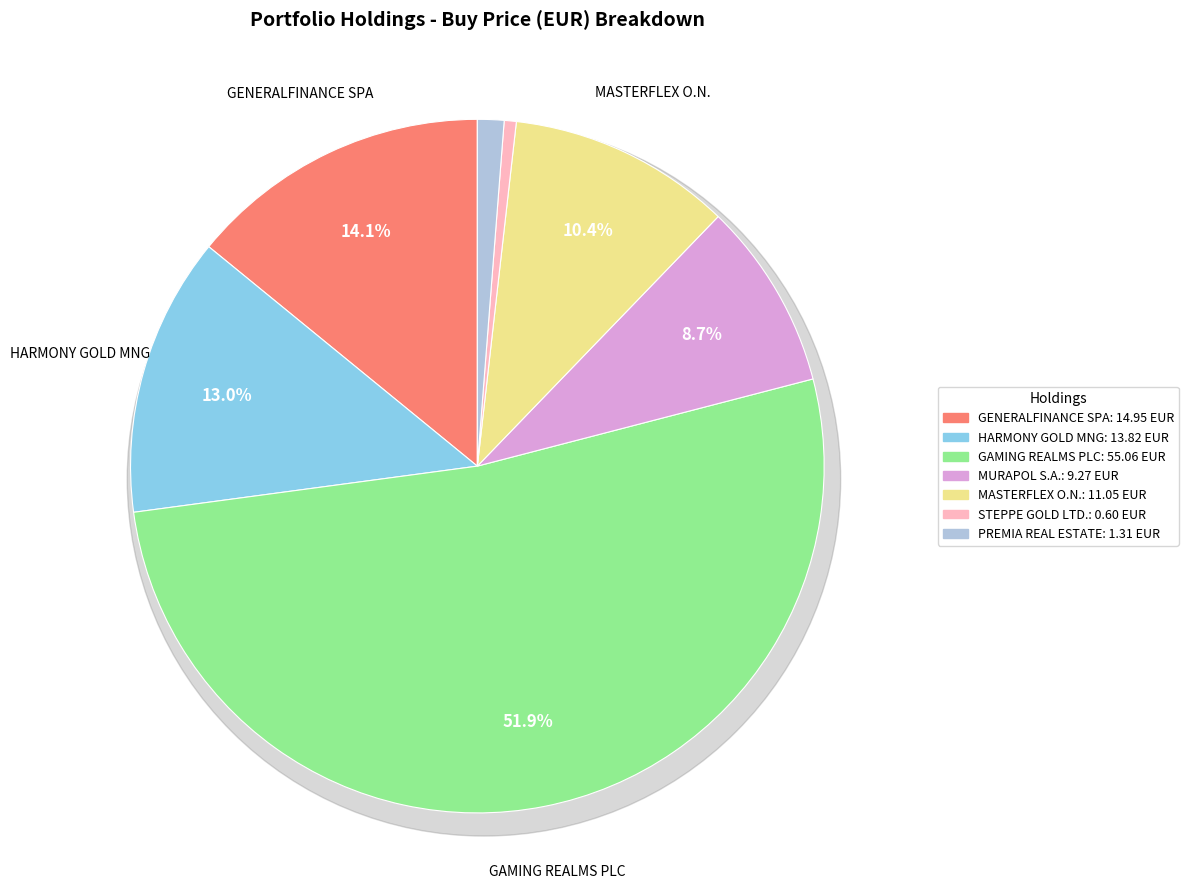

Does HARMONY GOLD MNG represent more than half of the total?

Yes